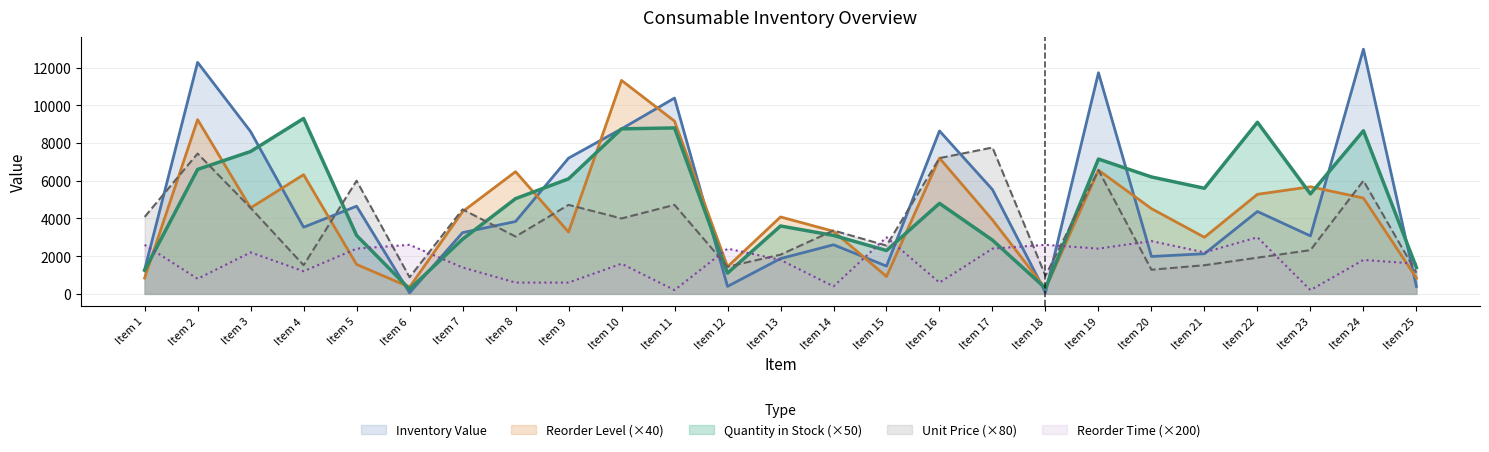

Which series has the largest total across all categories?

Quantity in Stock